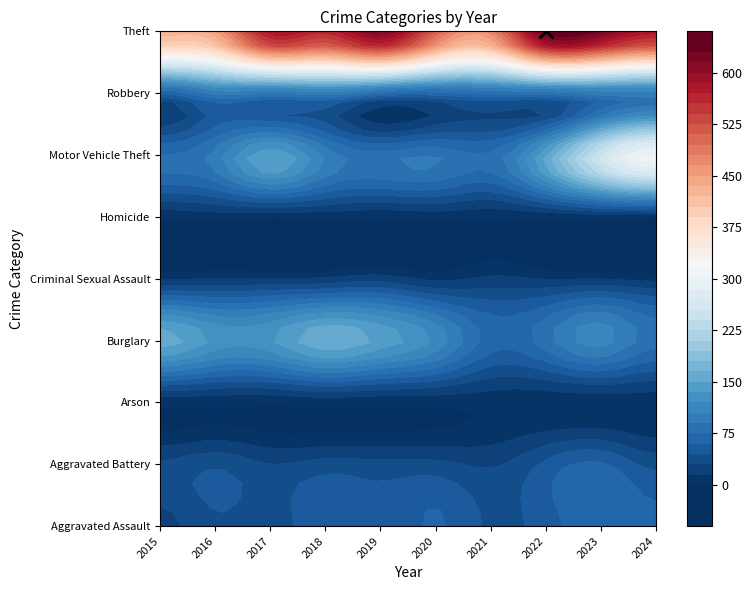

Rank the series at 2017 from lowest to highest value.

Arson, Homicide, Criminal Sexual Assault, Aggravated Battery, Aggravated Assault, Robbery, Burglary, Motor Vehicle Theft, Theft